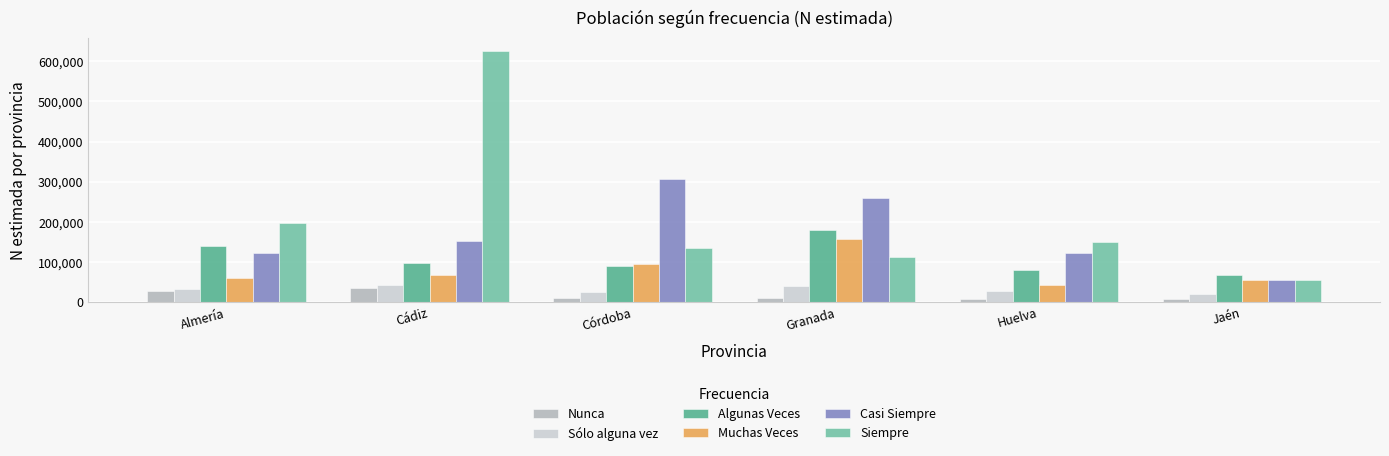

How many data points in Nunca are less than 11280?

3